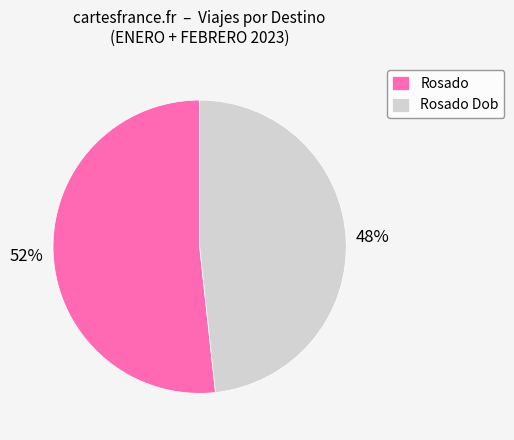

Count the number of slices in the pie.

2